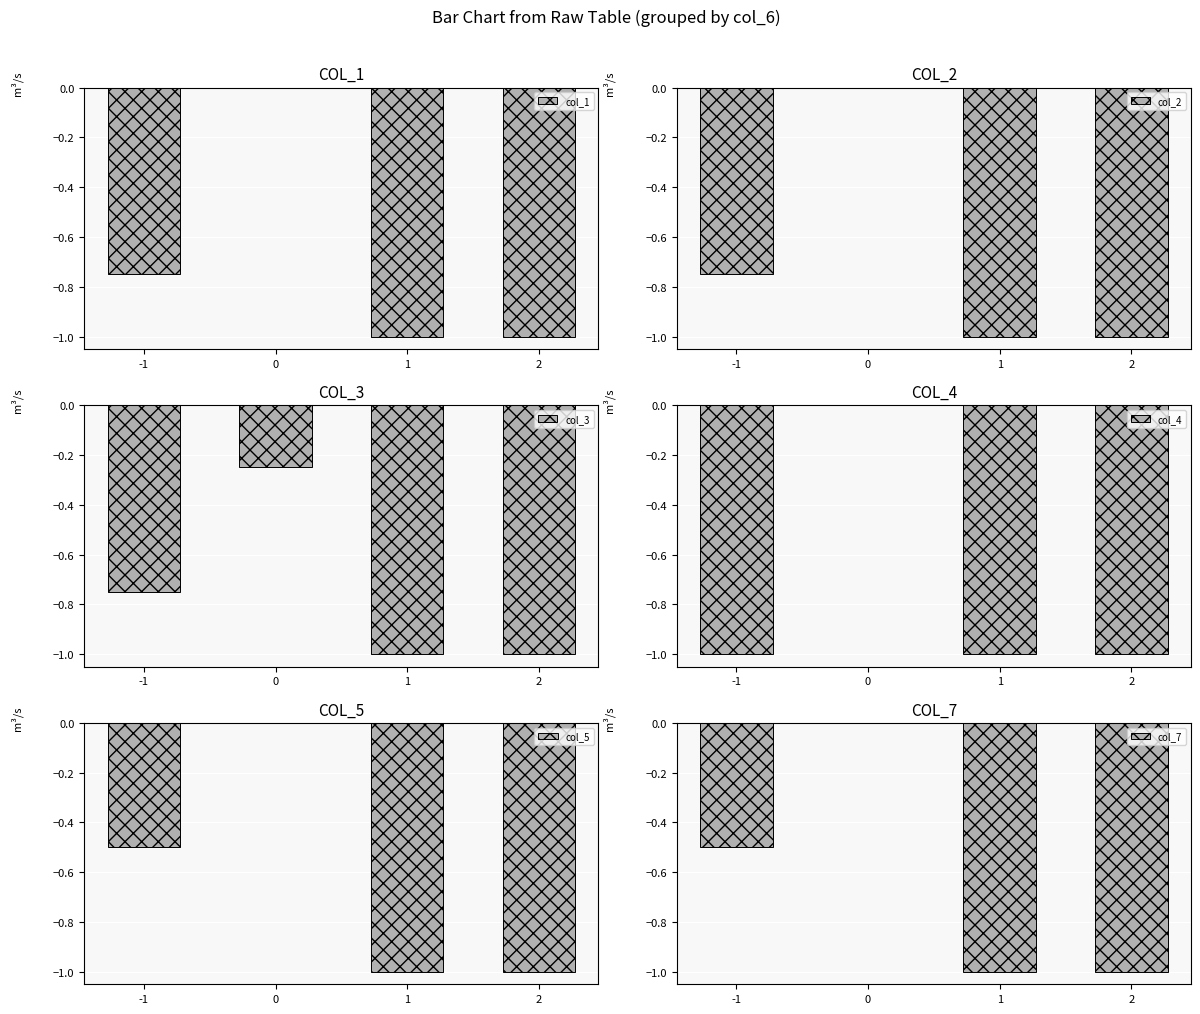

How many groups of bars are there?

4